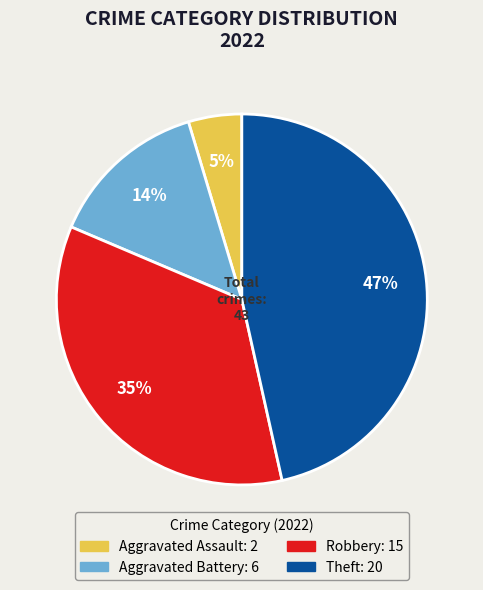

To the nearest percent, what is the average slice percentage?

25%